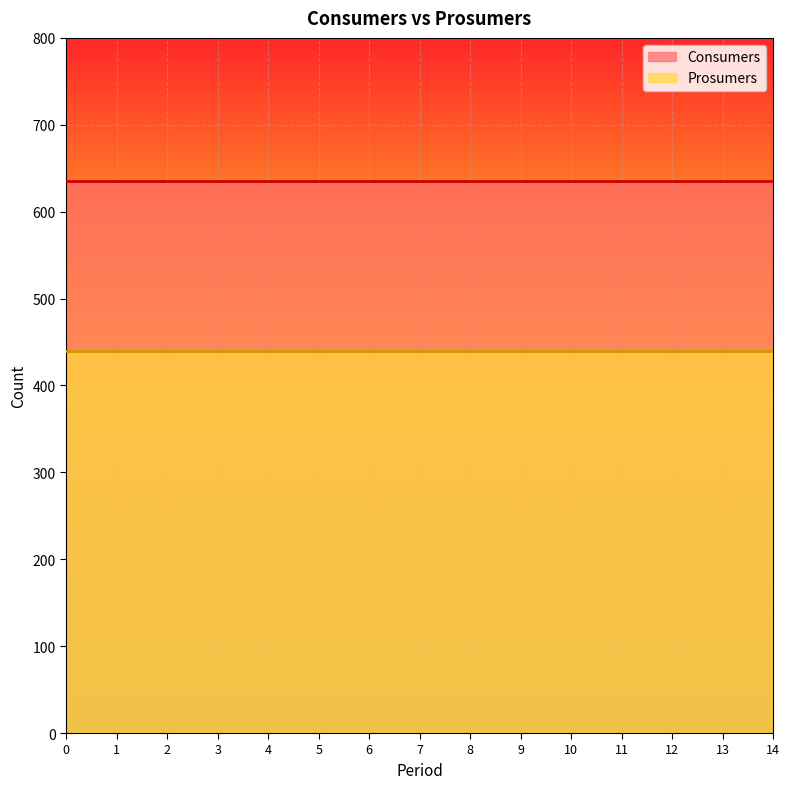

Rank the categories by Prosumers value from lowest to highest.

0, 1, 2, 3, 4, 5, 6, 7, 8, 9, 10, 11, 12, 13, 14